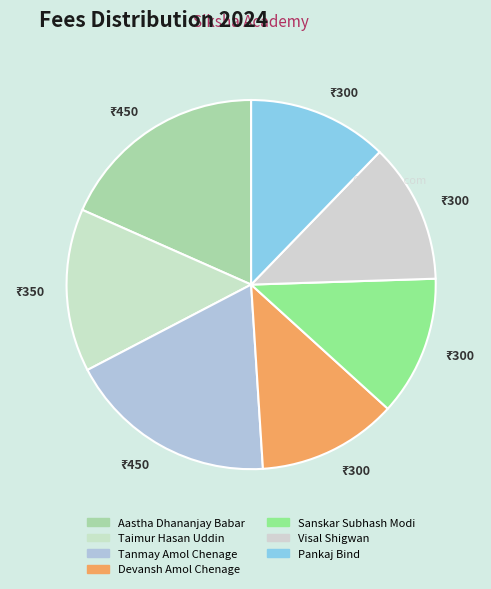

Count the number of slices in the pie.

7